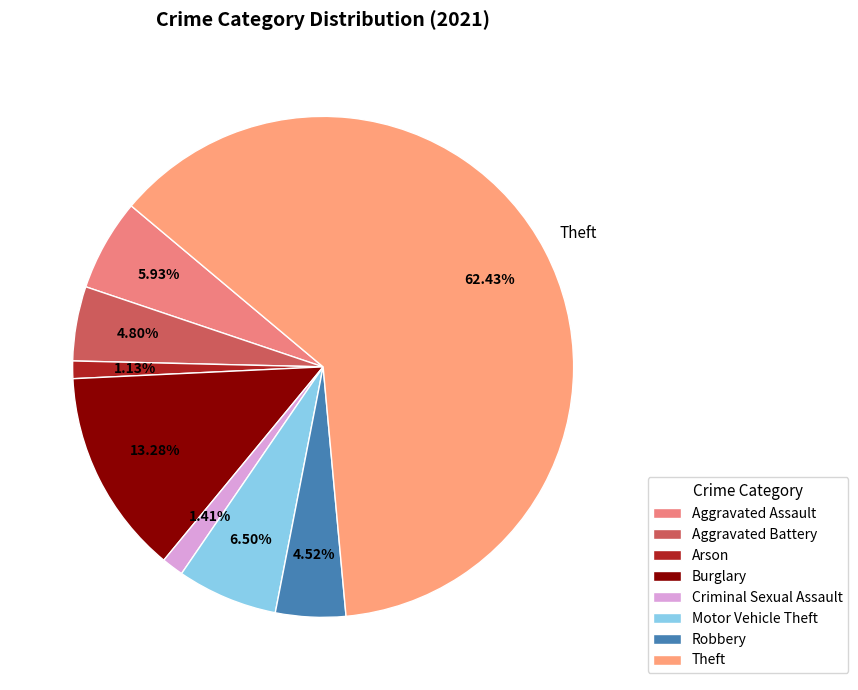

Is it true that Criminal Sexual Assault is 11% of the pie?

False